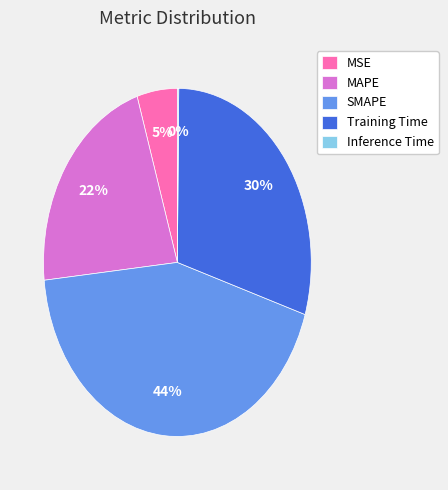

Is it true that Training Time is 30% of the pie?

True